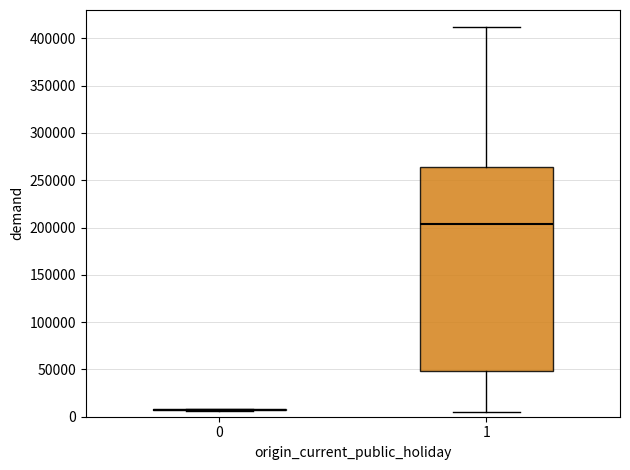

Reading left to right, transcribe this box plot: for each box, give where its median line is, the range the box spans, and where its two whiskers end, as read against the y-axis. The values are not printed on the chart, so give them approximately, as read against the axis.

0: box collapsed to a line at 5000, whiskers 5000 to 10000
1: median 205000, box 50000 to 265000, whiskers 5000 to 410000